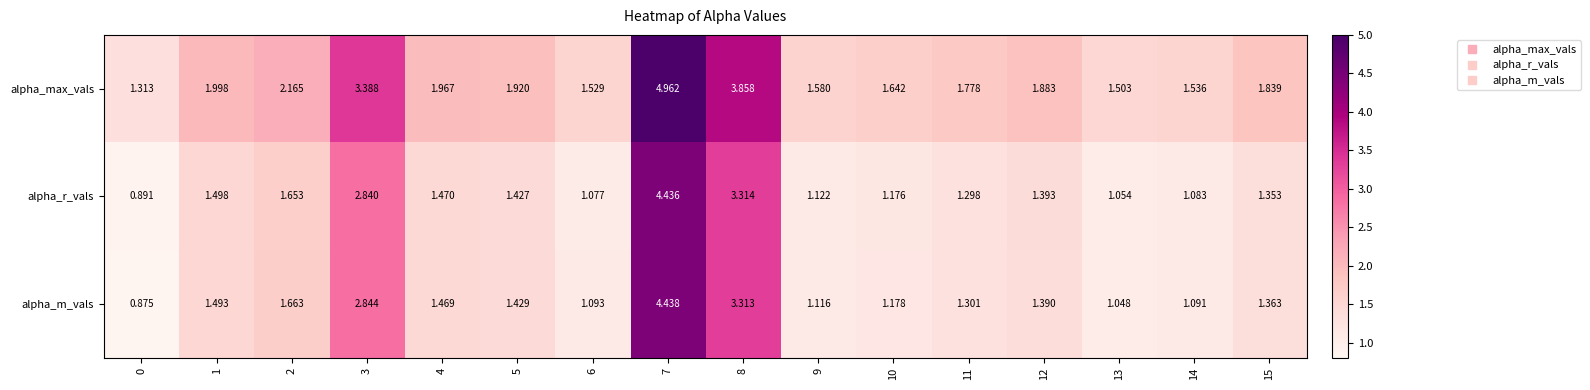

At 1, list the series in order from largest to smallest.

alpha_max_vals, alpha_r_vals, alpha_m_vals